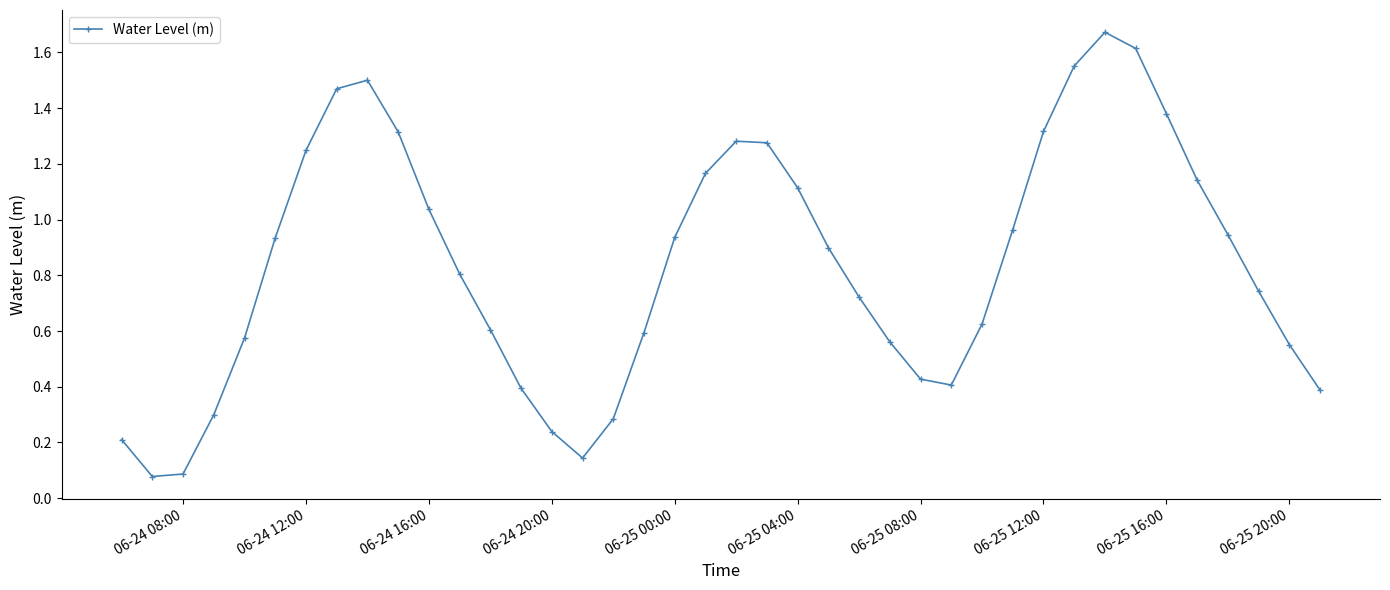

True or false: the data has more than 0 interior local peaks.

True